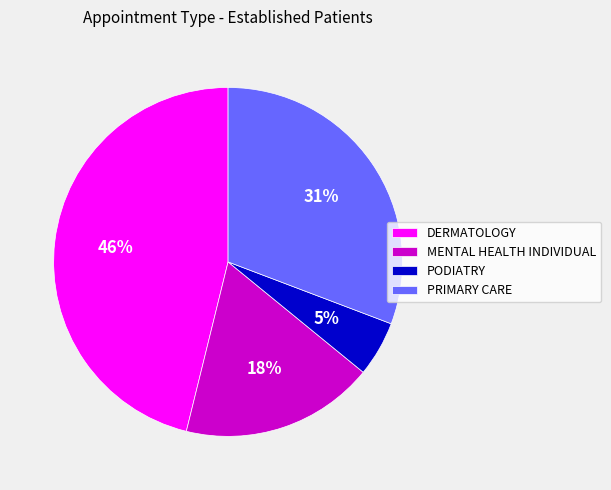

What is the ratio of the value at DERMATOLOGY to the value at MENTAL HEALTH INDIVIDUAL?

2.6